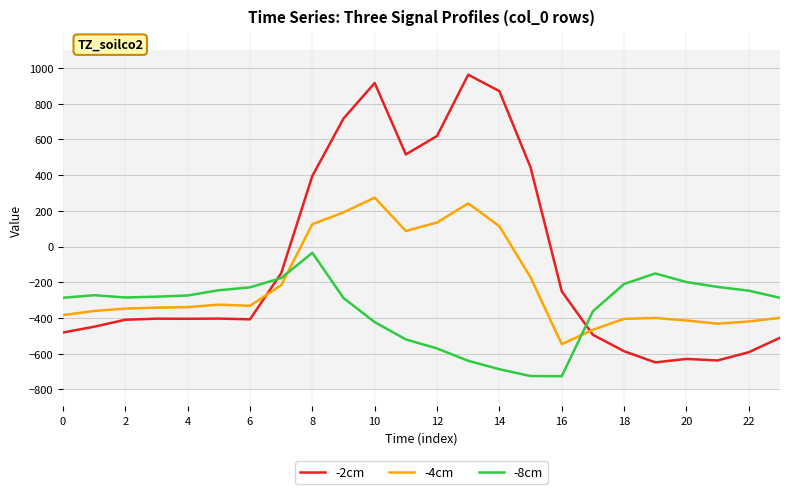

After their last crossing, which series has the higher values: -2cm or -8cm?

-8cm